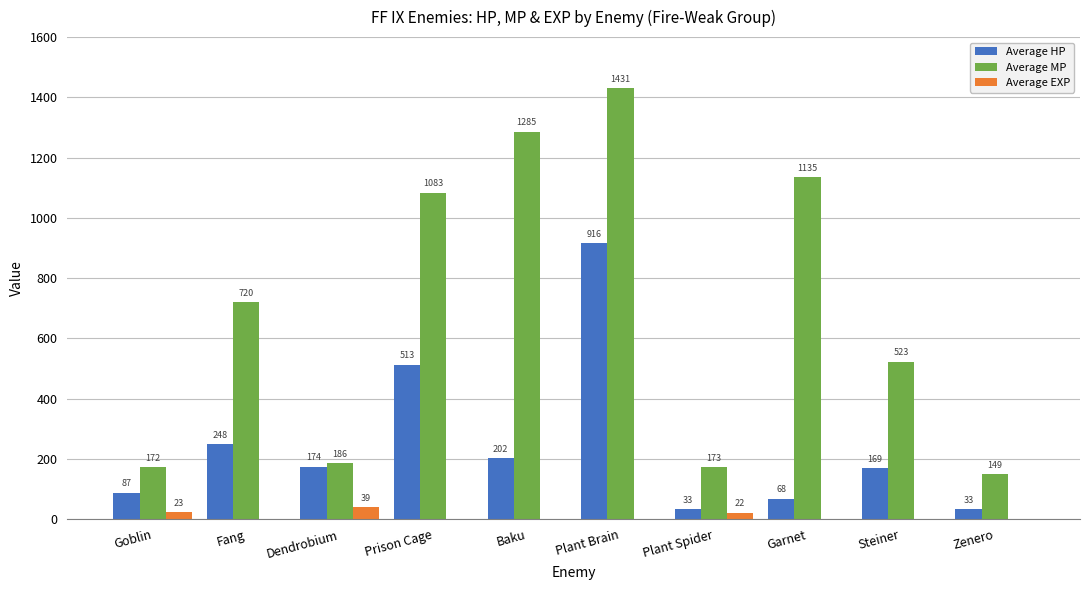

What is the total value across all series at Baku?

1487.0